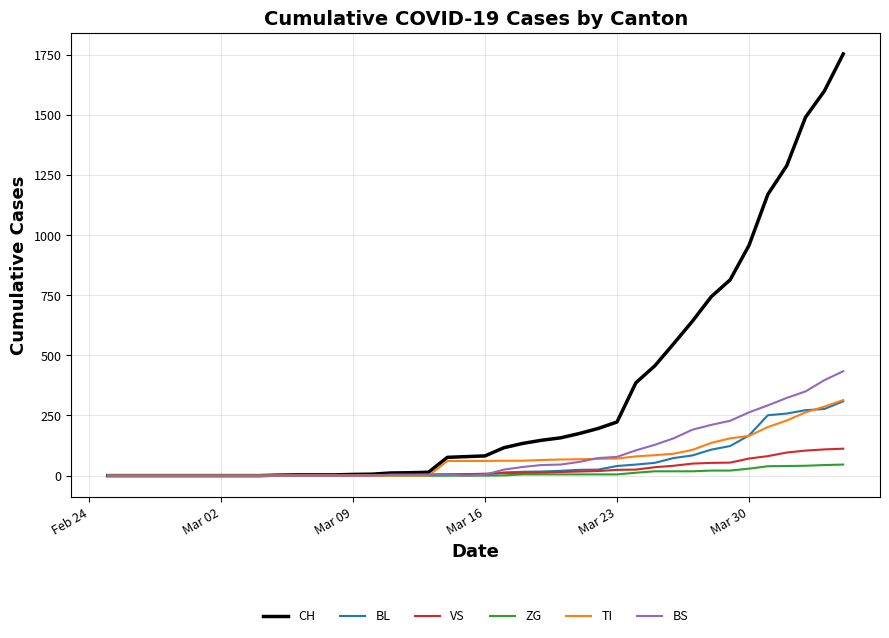

Which series has the largest total across all categories?

CH